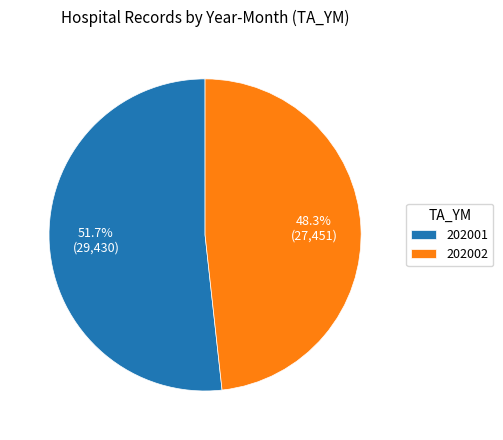

What percentage is NOT represented by 202001?

48.3%